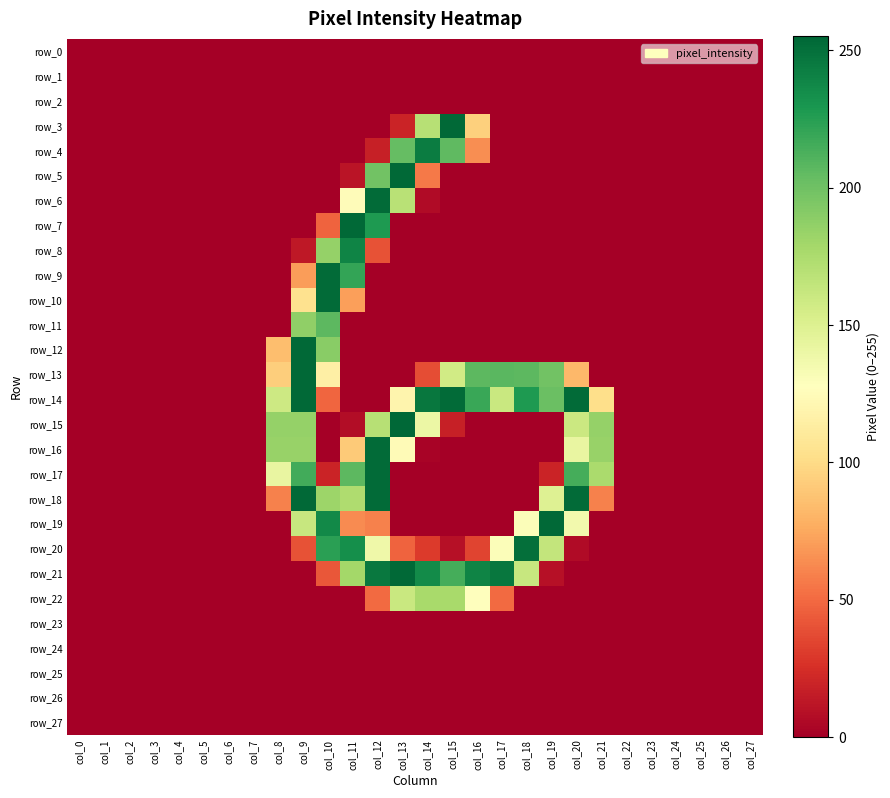

At col_7, list the series in order from smallest to largest.

row_0, row_1, row_2, row_3, row_4, row_5, row_6, row_7, row_8, row_9, row_10, row_11, row_12, row_13, row_14, row_15, row_16, row_17, row_18, row_19, row_20, row_21, row_22, row_23, row_24, row_25, row_26, row_27